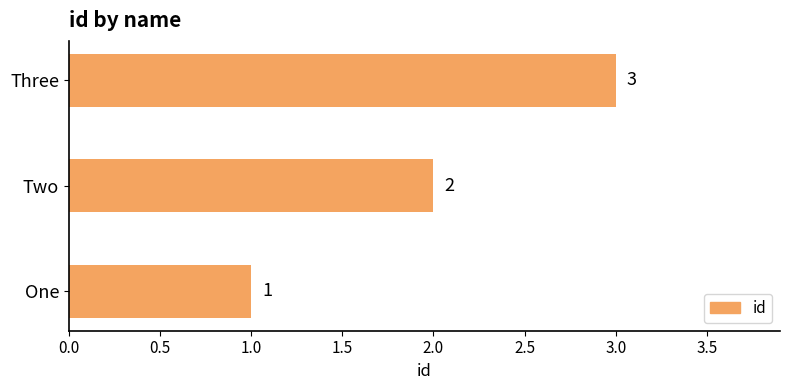

What is the change in value from Two to Three?

+1